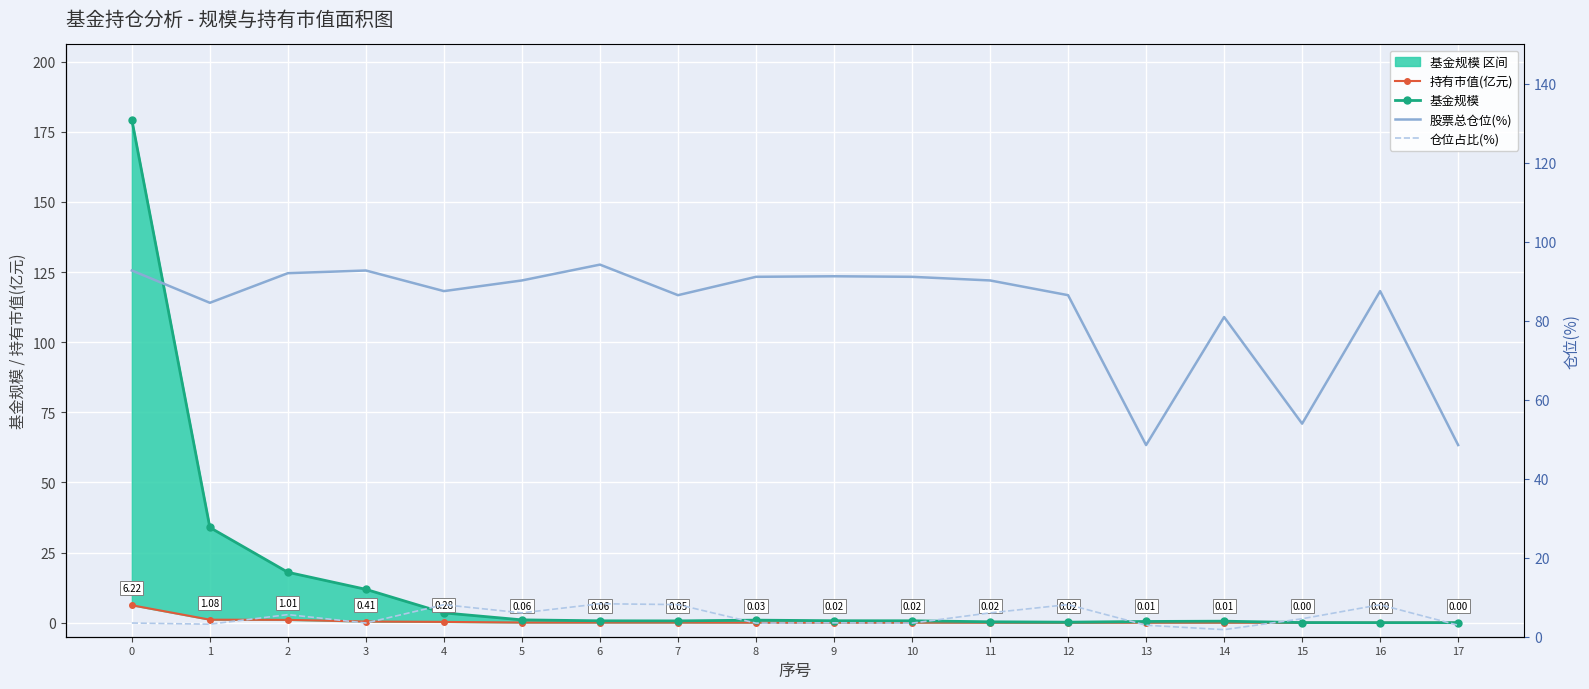

The value of 基金规模 at 8 is 0.9. True or false?

True